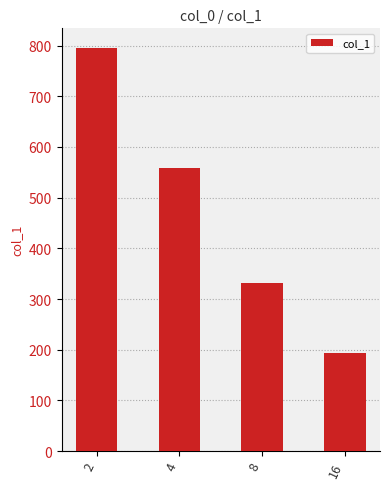

Reading left to right, list all the values displayed in this chart.

794.3	559.2	331.1	193.3